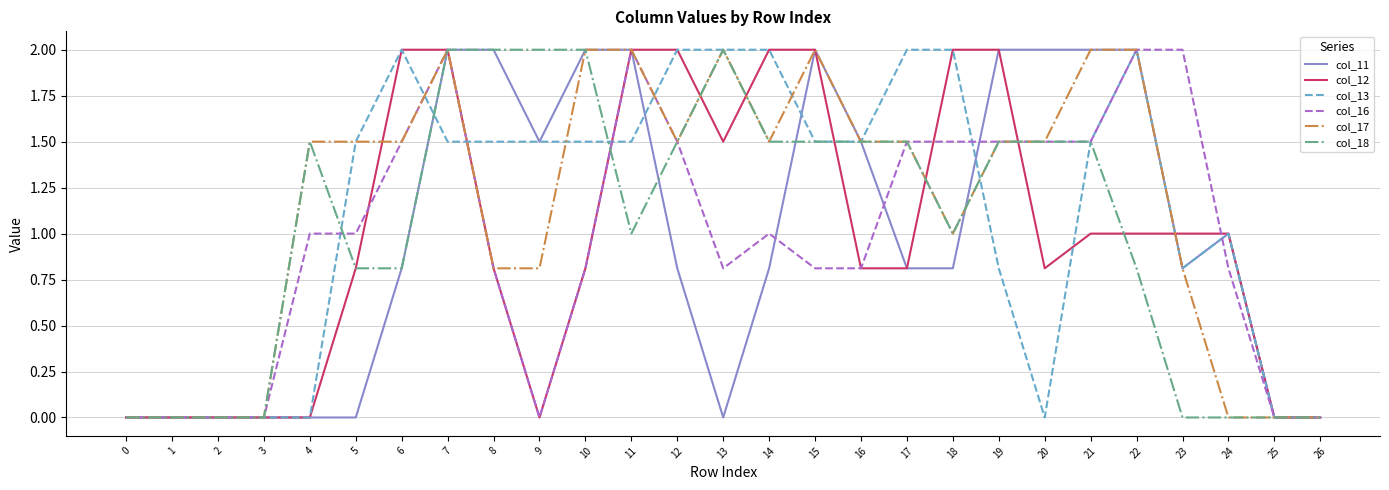

Is the value of col_16 at 0 greater than the value of col_18 at 9?

No